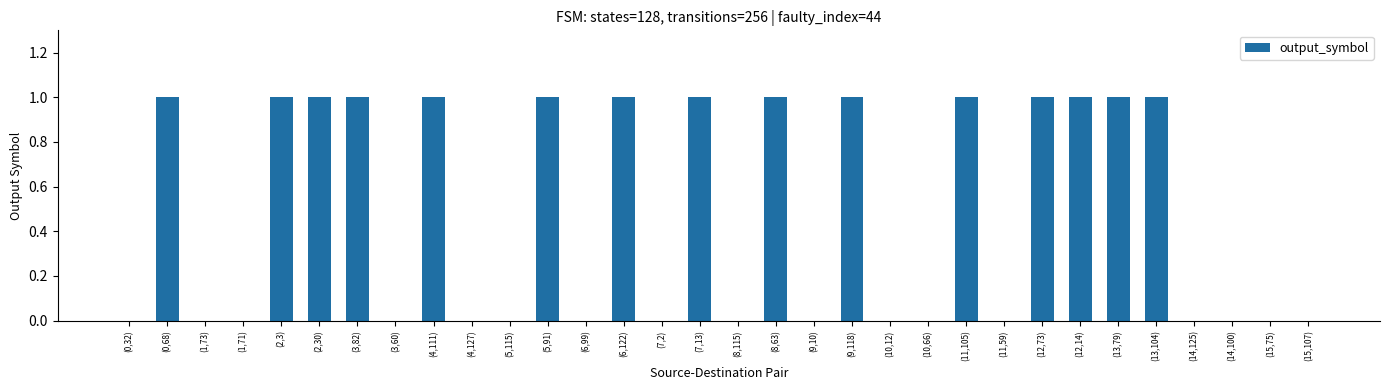

What is the sum of all values?

15